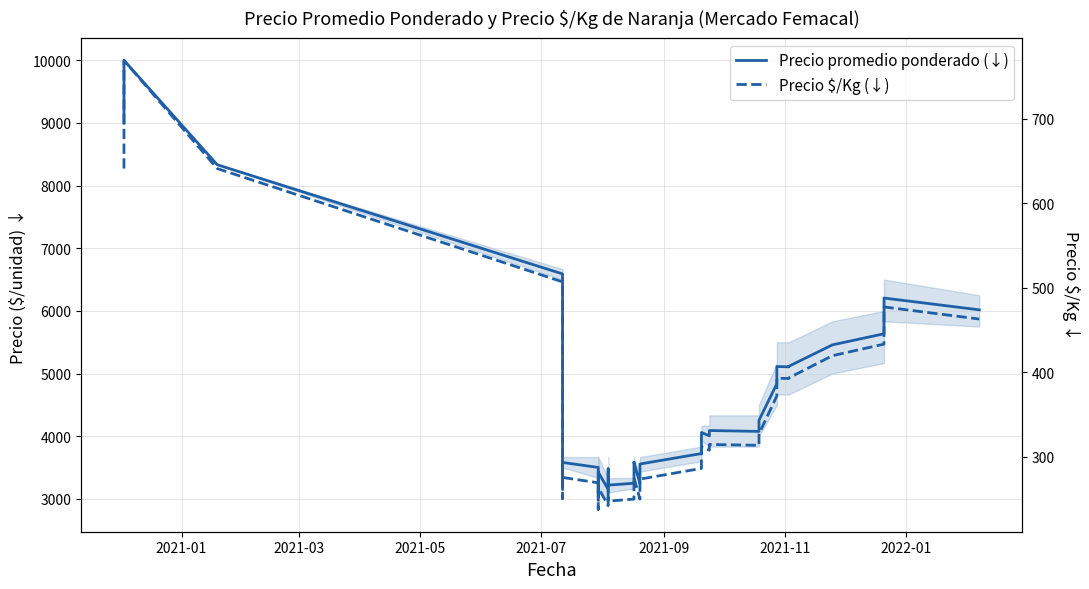

What is the sum of all Precio $/Kg (↓) values?

13940.0